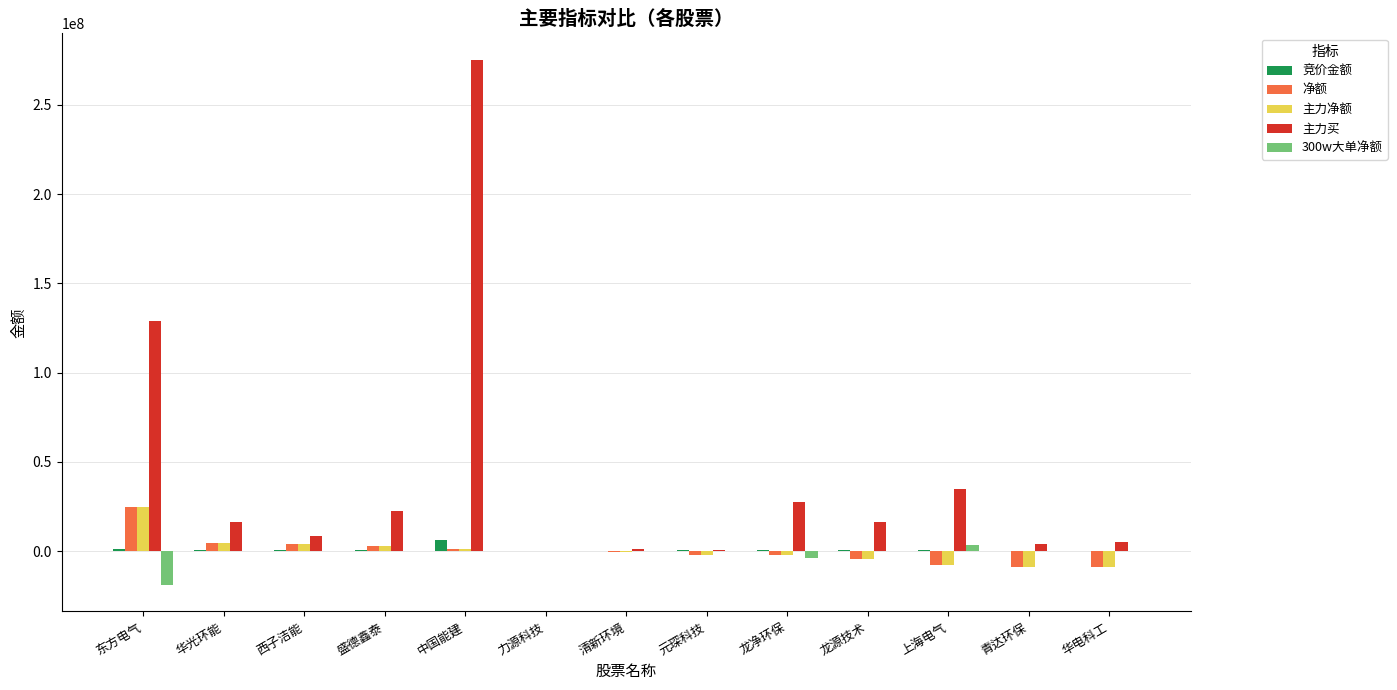

At which category is the sum across all series the highest?

中国能建